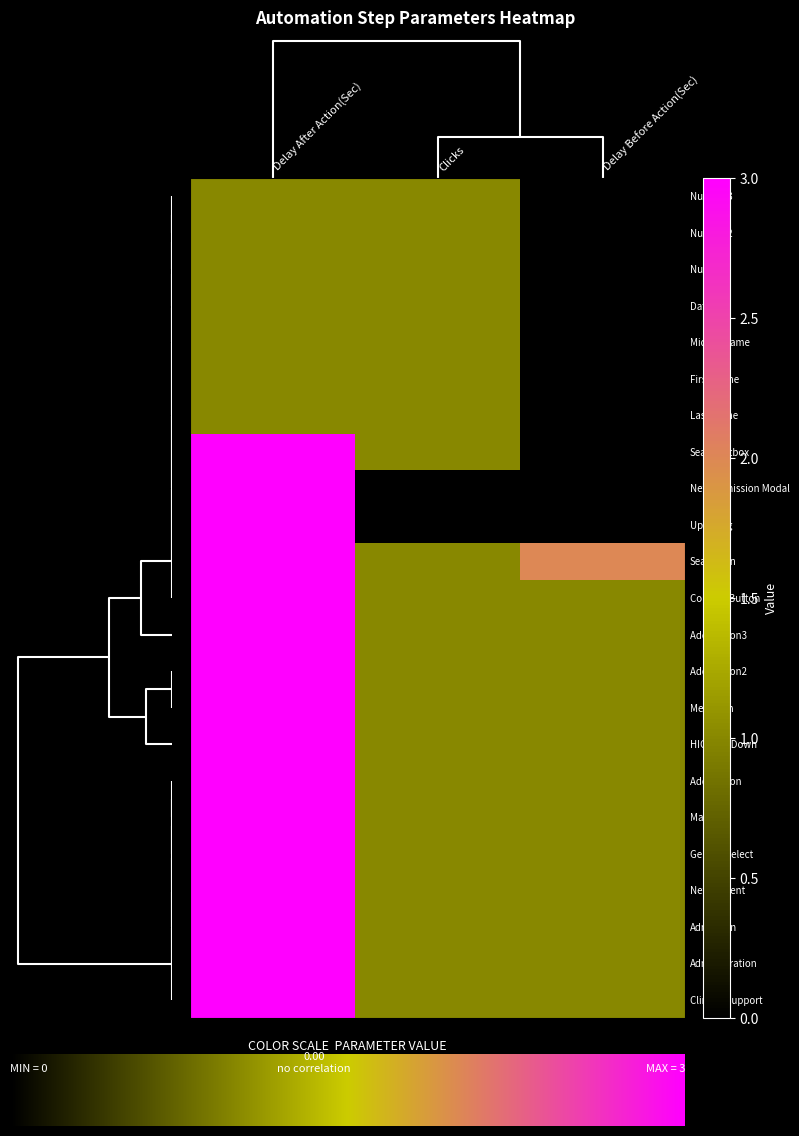

Count the number of data series in this chart.

23